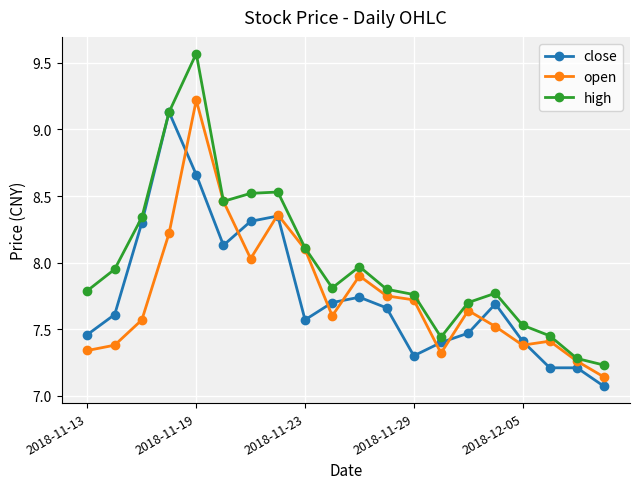

Which series has the largest total across all categories?

high